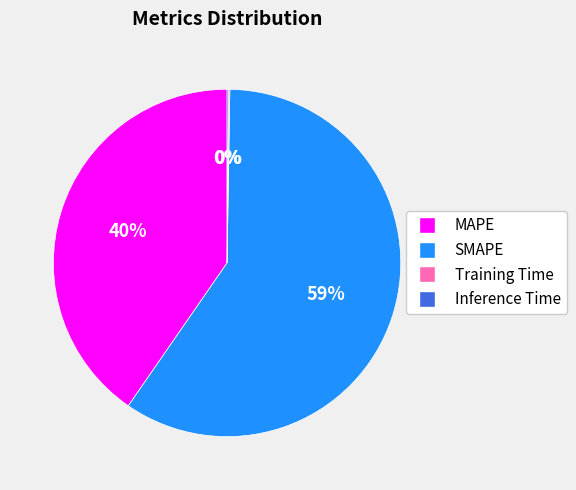

Which category accounts for the majority?

SMAPE